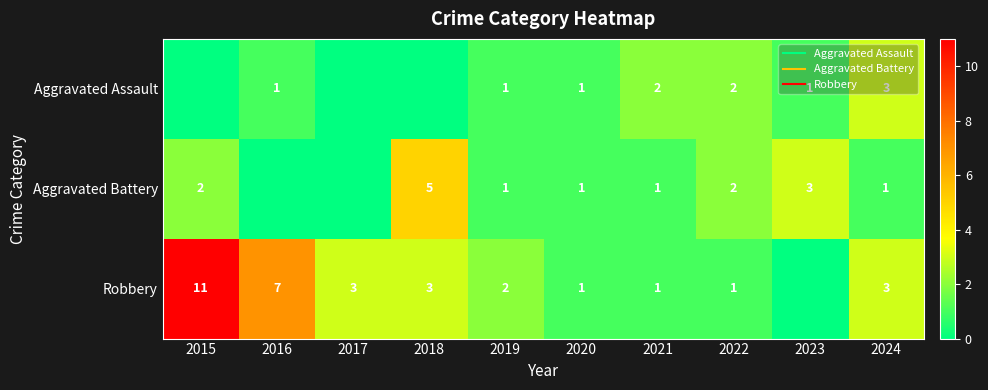

True or false: Robbery has a value of 5 at 2017.

False